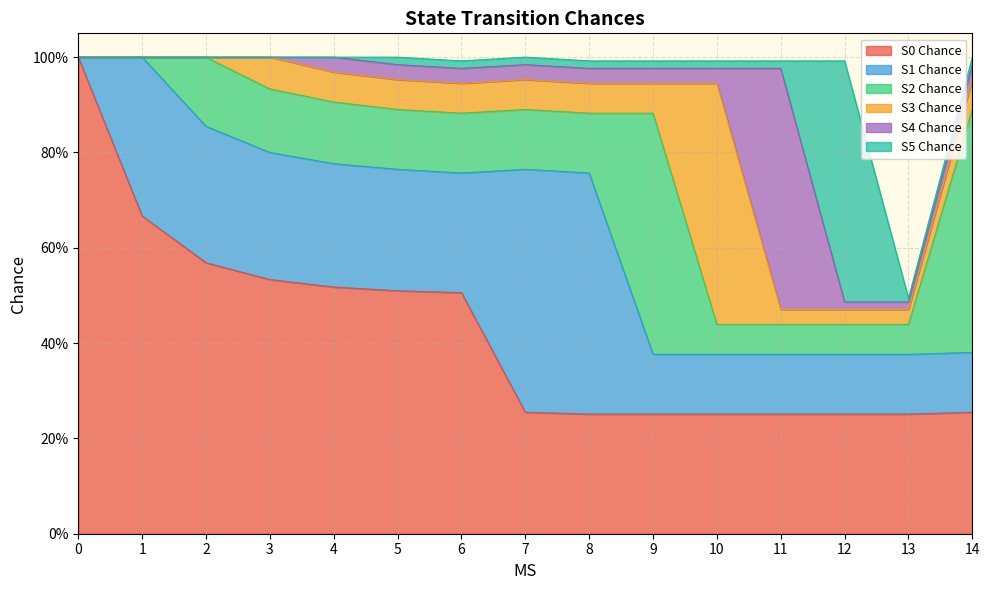

What are all the series names shown in the legend?

S0 Chance, S1 Chance, S2 Chance, S3 Chance, S4 Chance, S5 Chance